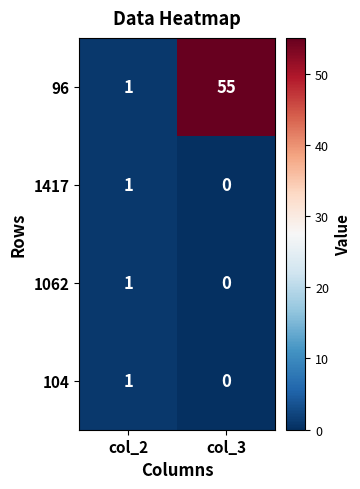

How many categories are shown in the chart?

2